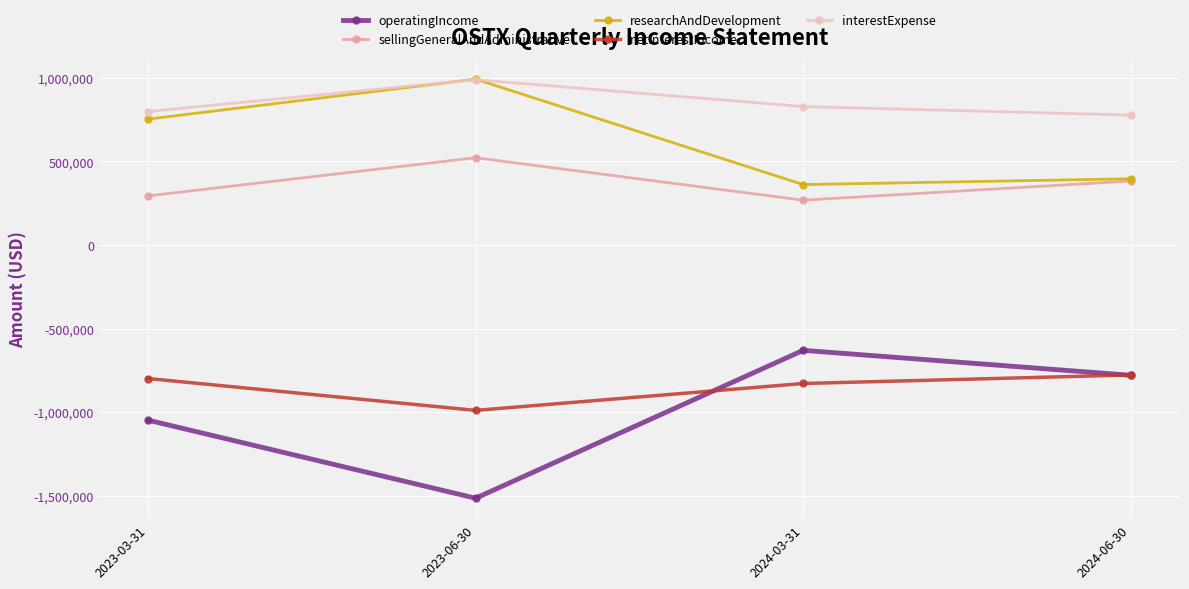

True or false: operatingIncome and researchAndDevelopment intersect in this chart.

False